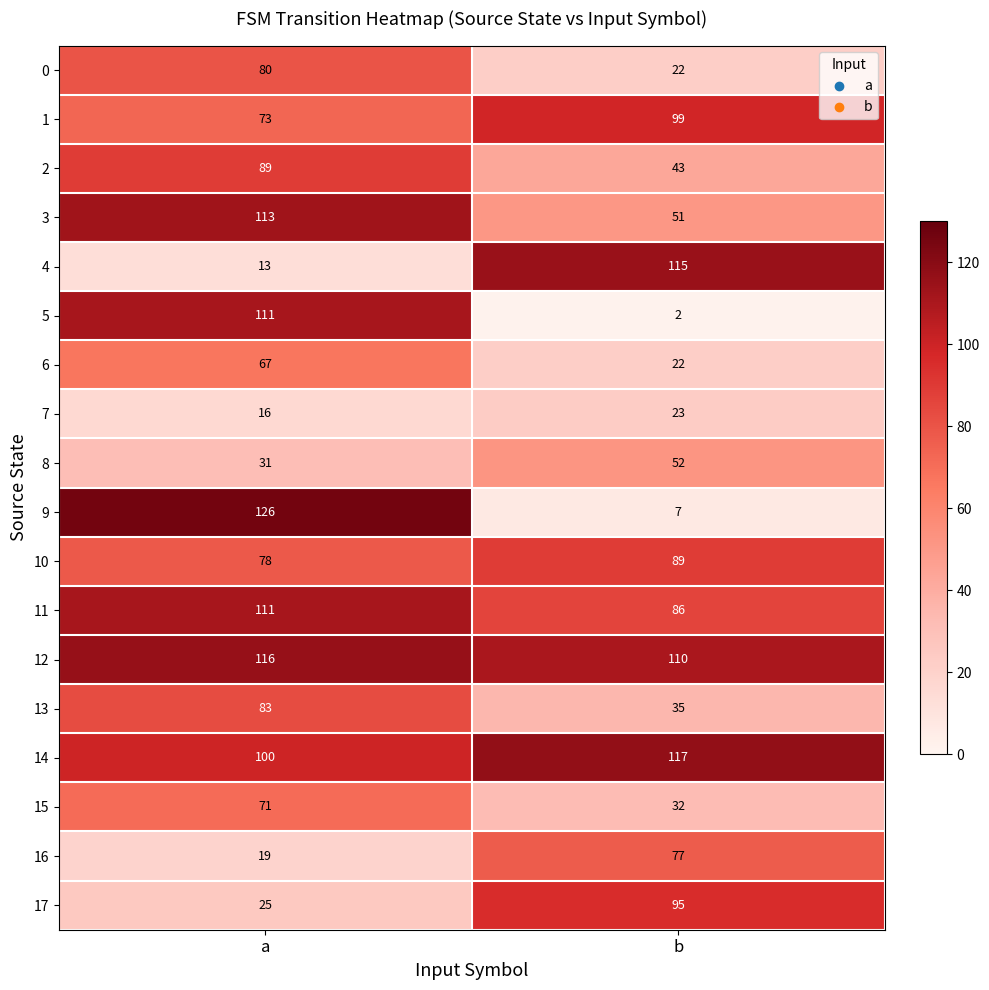

The value of 3 at a is 199. True or false?

False